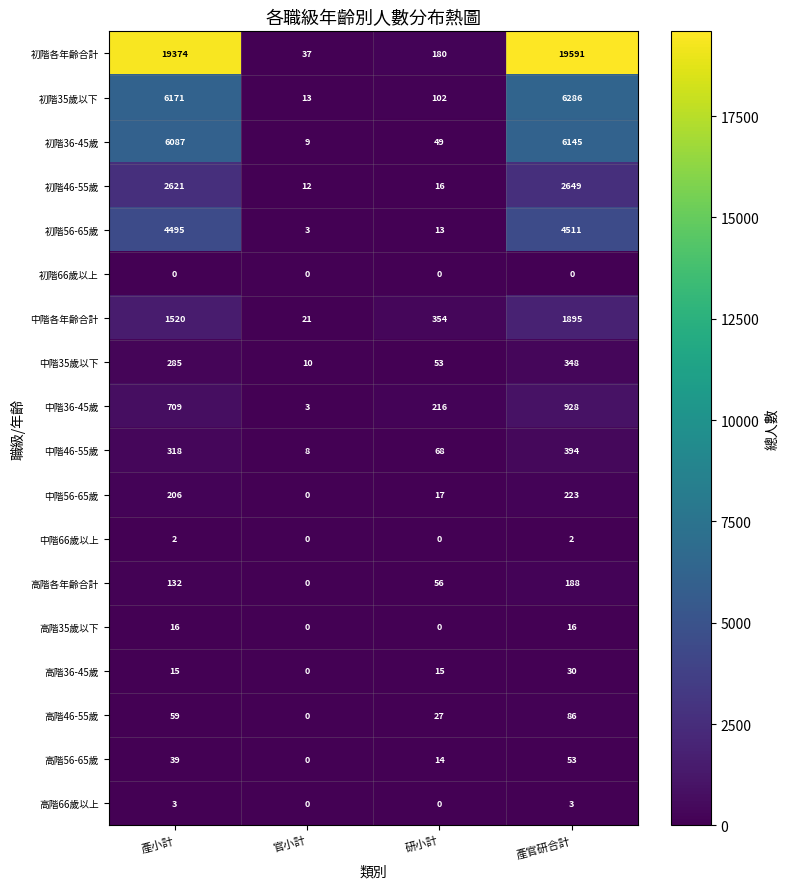

What is the sum of the 高階各年齡合計 values at 官小計 and 研小計?

56